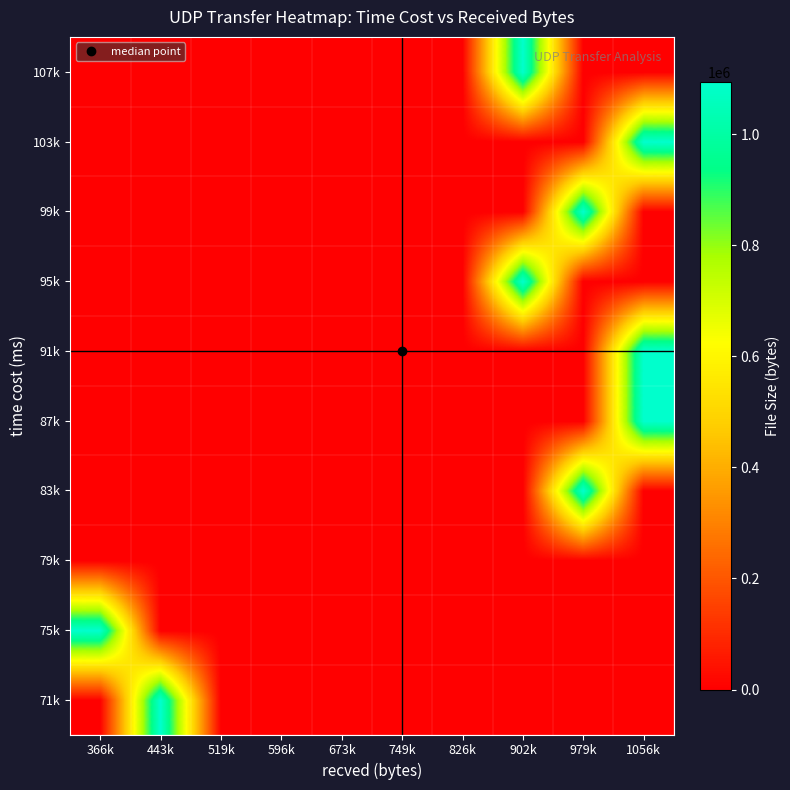

Reading left to right, extract all data points from this chart.

71k: 366k=0	443k=1094328	519k=0	596k=0	673k=0	749k=0	826k=0	902k=0	979k=0	1056k=0
75k: 366k=1094328	443k=0	519k=0	596k=0	673k=0	749k=0	826k=0	902k=0	979k=0	1056k=0
79k: 366k=0	443k=0	519k=0	596k=0	673k=0	749k=0	826k=0	902k=0	979k=0	1056k=0
83k: 366k=0	443k=0	519k=0	596k=0	673k=0	749k=0	826k=0	902k=0	979k=1094328	1056k=0
87k: 366k=0	443k=0	519k=0	596k=0	673k=0	749k=0	826k=0	902k=0	979k=0	1056k=1094328
91k: 366k=0	443k=0	519k=0	596k=0	673k=0	749k=0	826k=0	902k=0	979k=0	1056k=1094328
95k: 366k=0	443k=0	519k=0	596k=0	673k=0	749k=0	826k=0	902k=1094328	979k=0	1056k=0
99k: 366k=0	443k=0	519k=0	596k=0	673k=0	749k=0	826k=0	902k=0	979k=1094328	1056k=0
103k: 366k=0	443k=0	519k=0	596k=0	673k=0	749k=0	826k=0	902k=0	979k=0	1056k=1094328
107k: 366k=0	443k=0	519k=0	596k=0	673k=0	749k=0	826k=0	902k=1094328	979k=0	1056k=0